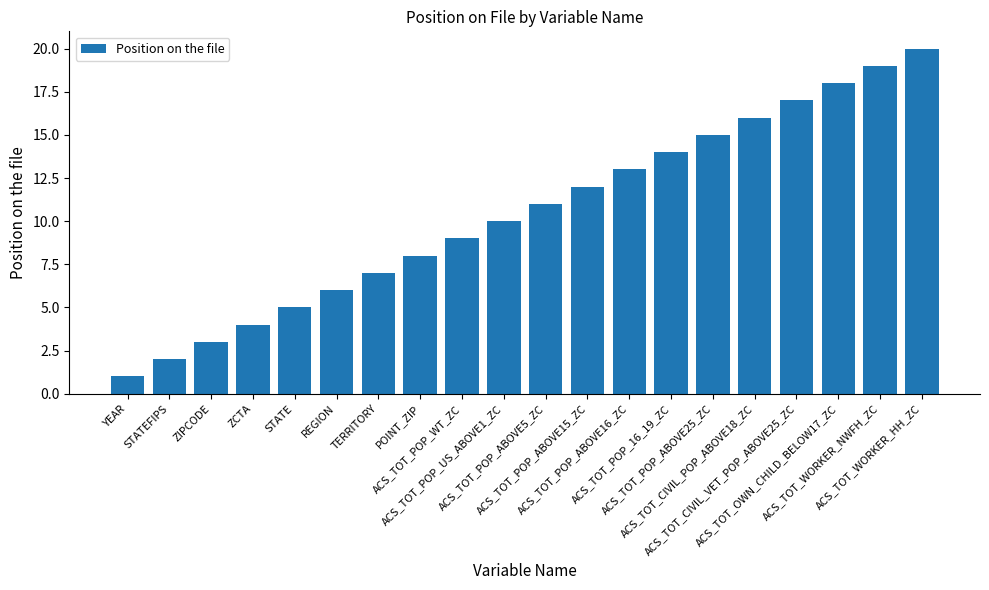

What is the difference between the maximum and minimum values?

19